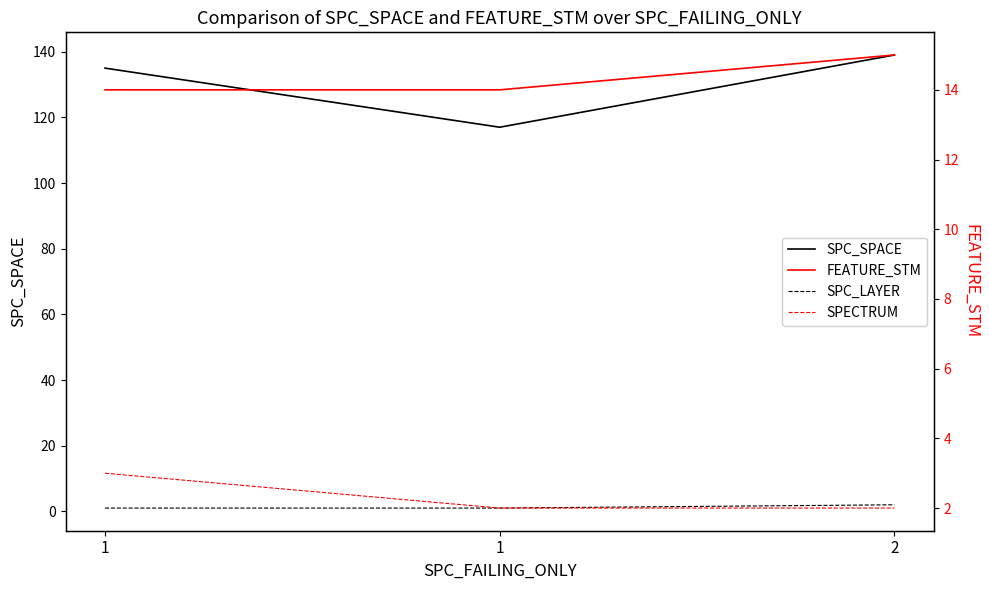

At which label does SPC_SPACE first exceed 135?

2